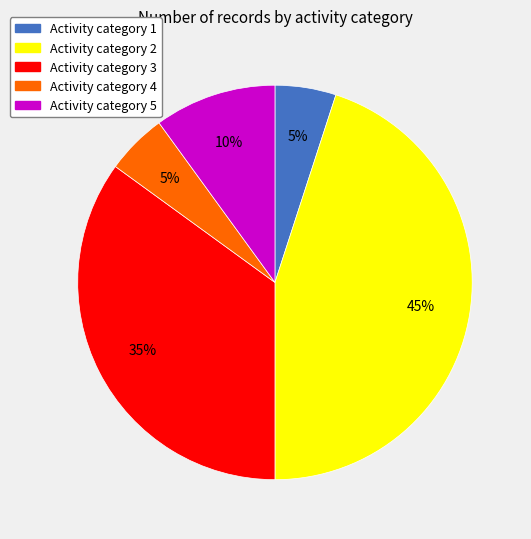

Is there a majority slice in this chart?

No